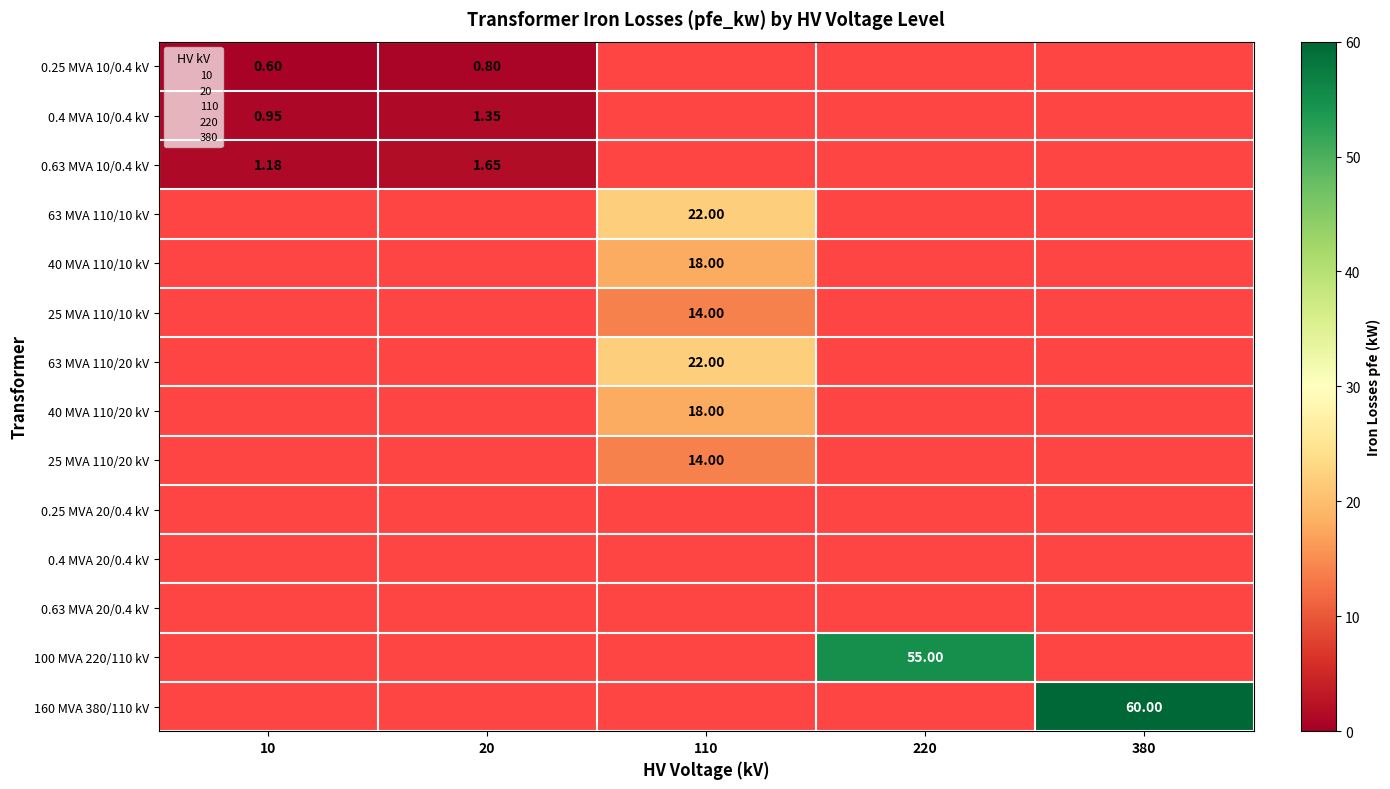

Which label corresponds to the smallest value in the chart?

10